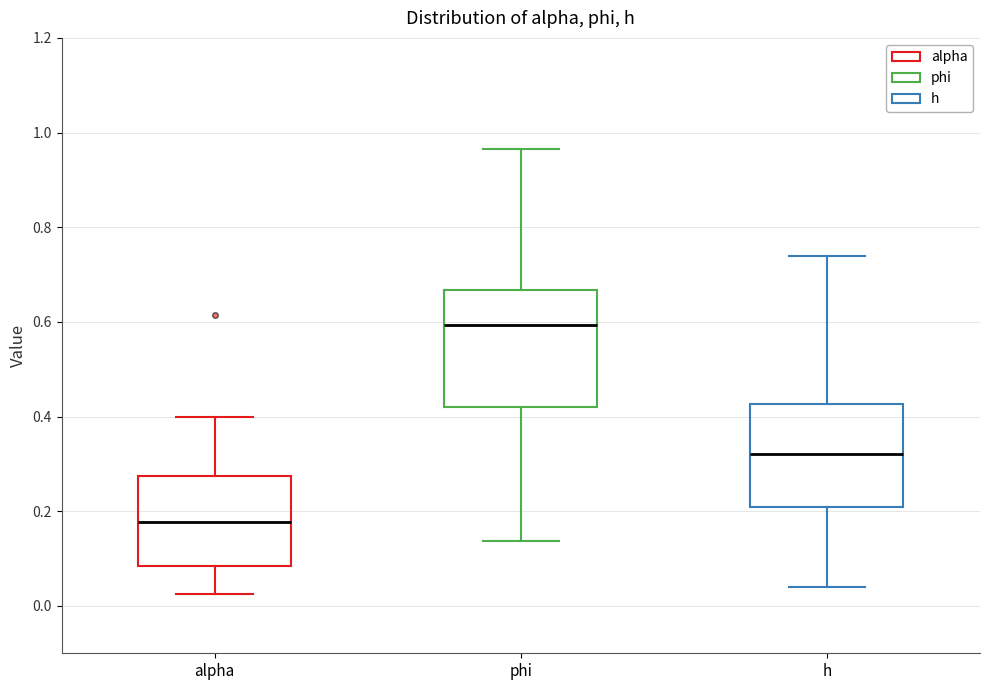

Where is the lower edge of the box for h on the y-axis? The values are not printed on the chart, so give them approximately, as read against the axis.

0.20